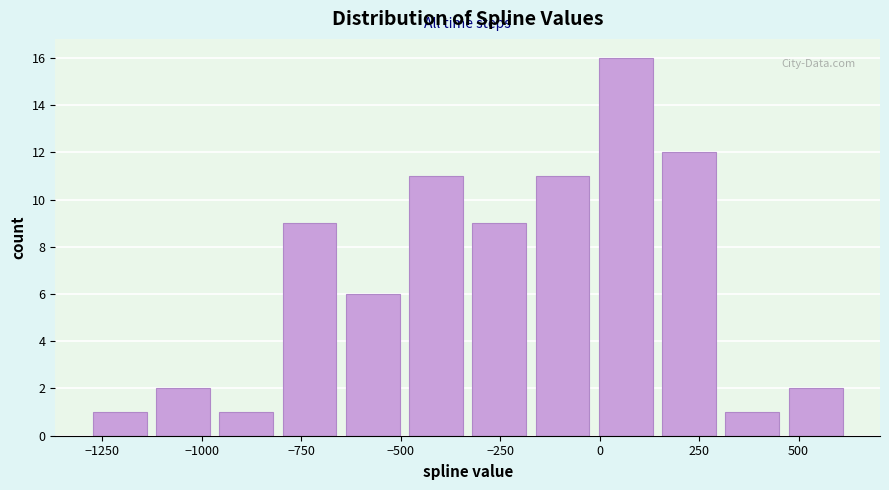

Read against the x-axis, roughly where is the centre of the tallest bar?

50